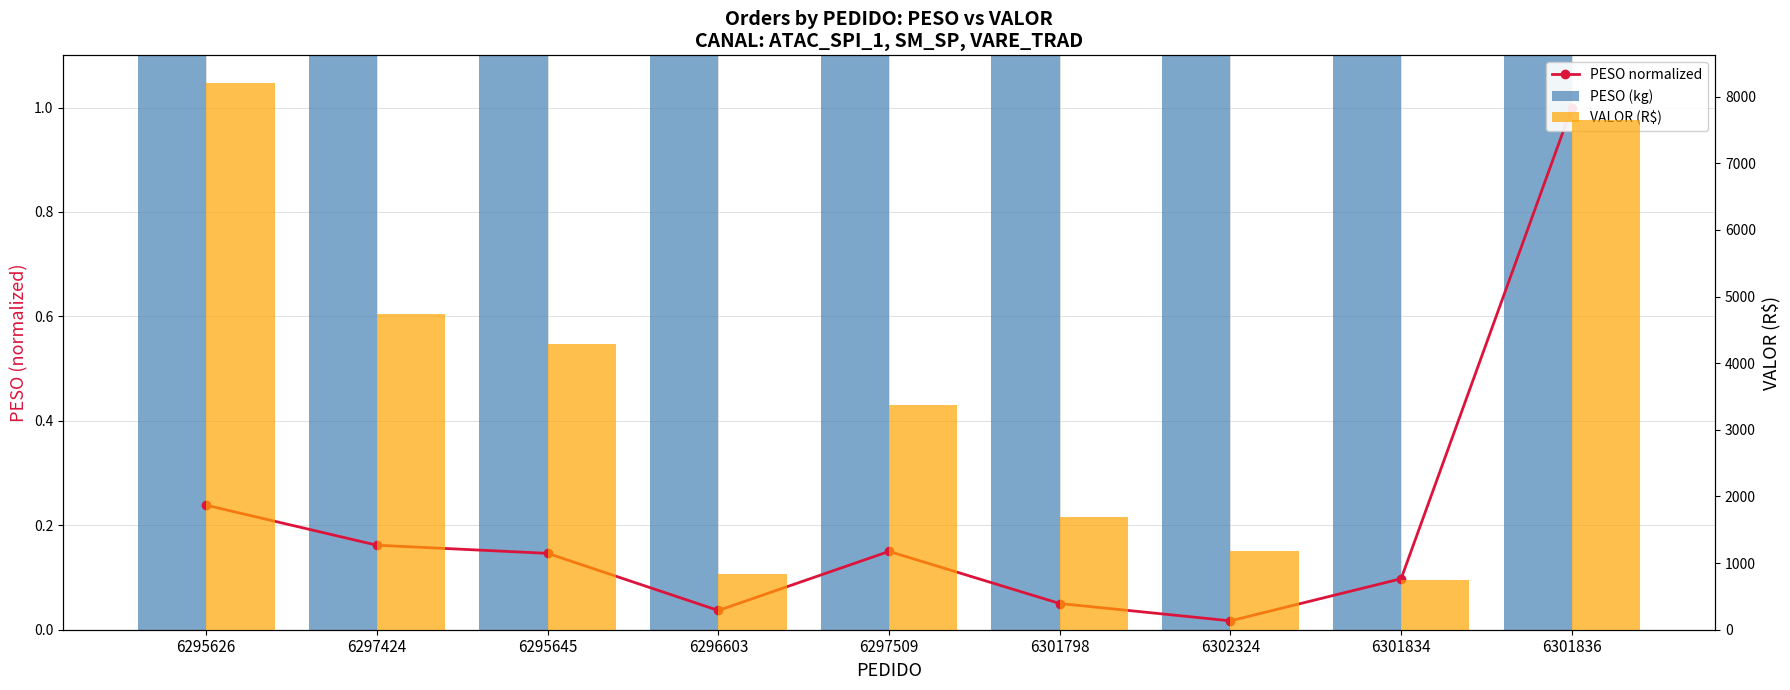

What is the difference between the maximum and minimum values in the PESO (kg) series?

1056.9